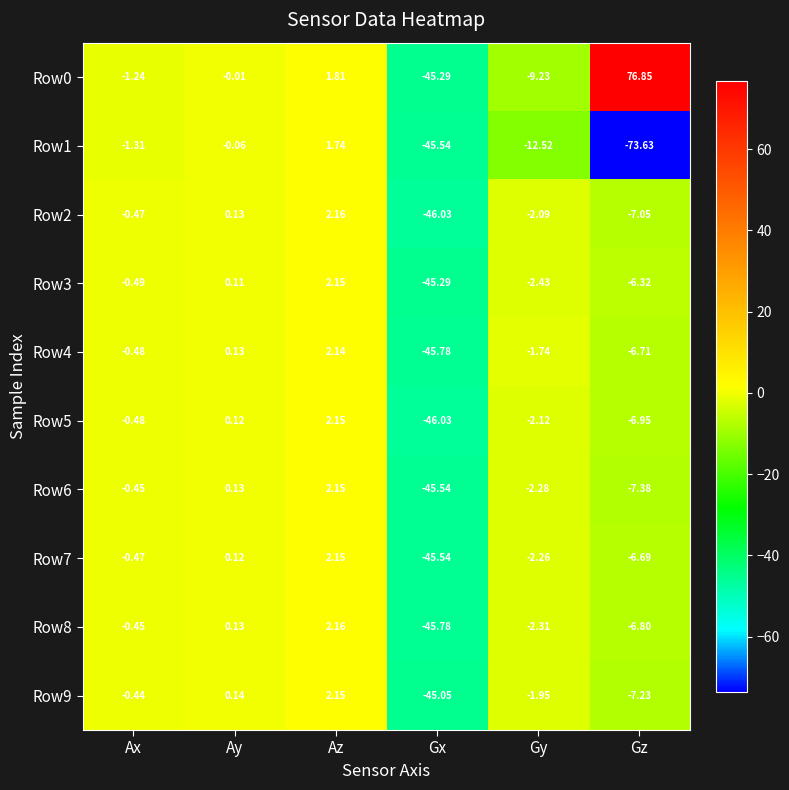

What is the total value across all series at Gy?

-38.9